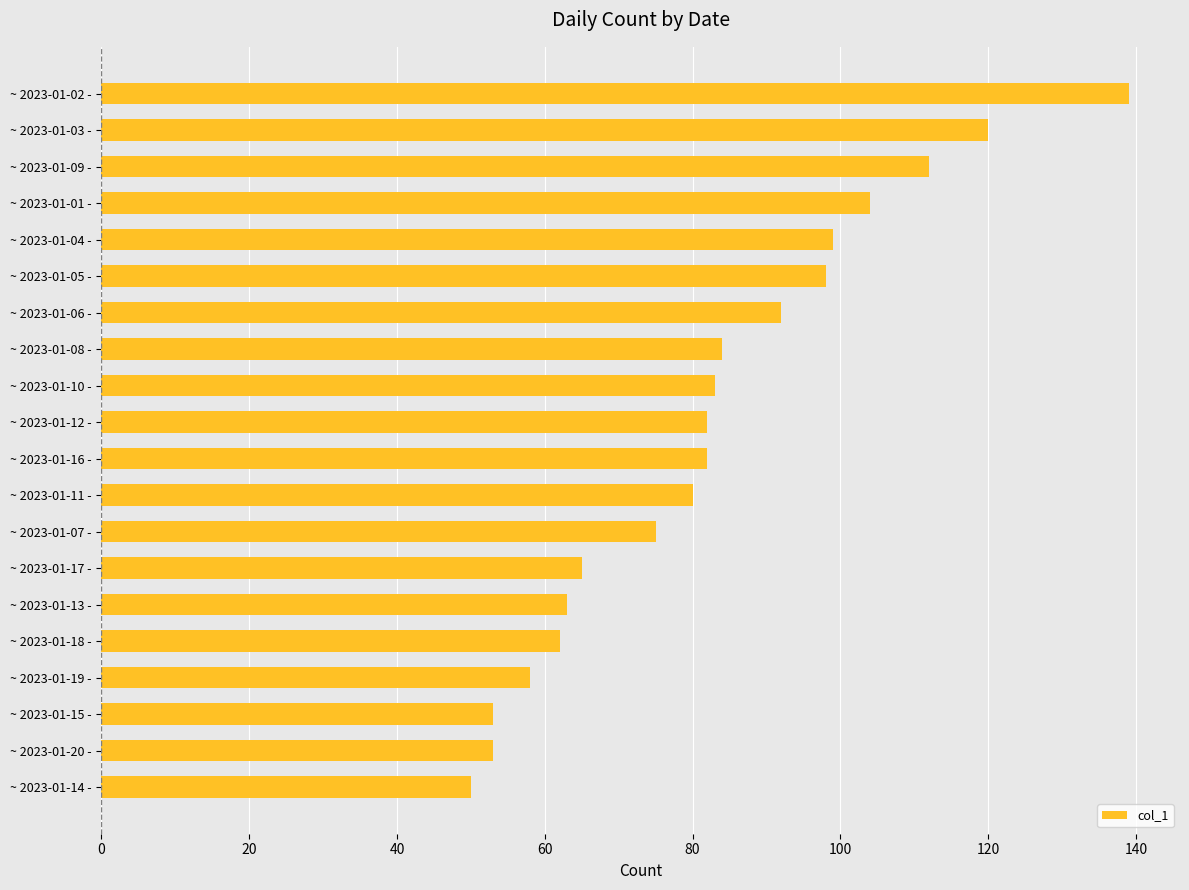

True or false: the data shows 83 at ~ 2023-01-10 -.

True